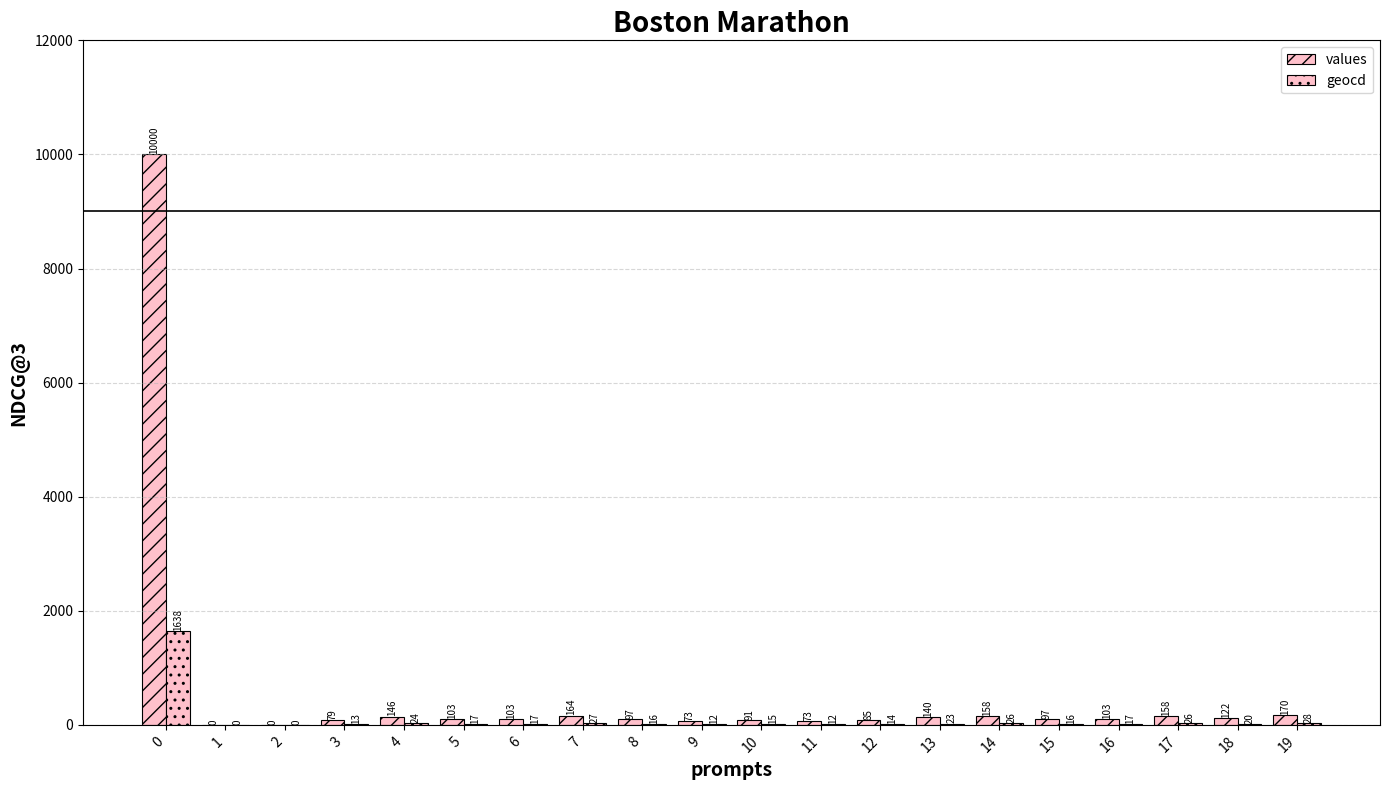

Does the chart contain stacked bars?

No